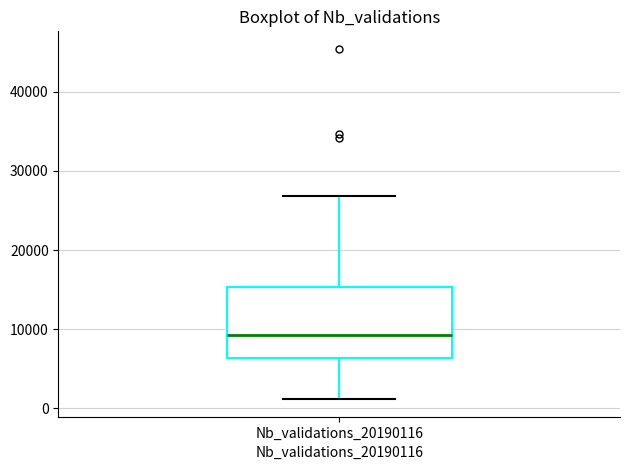

Where is the upper edge of the box for Nb_validations_20190116 on the y-axis? The values are not printed on the chart, so give them approximately, as read against the axis.

15000